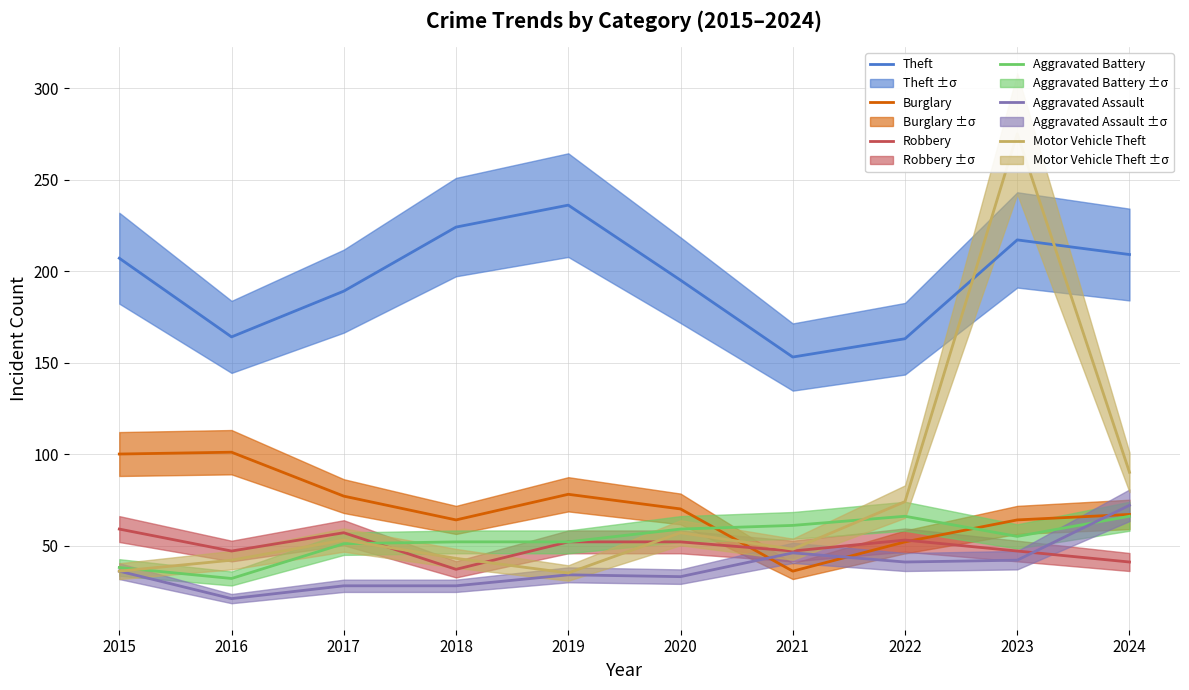

What is the difference between the second highest and second lowest values in the Aggravated Battery series?

28